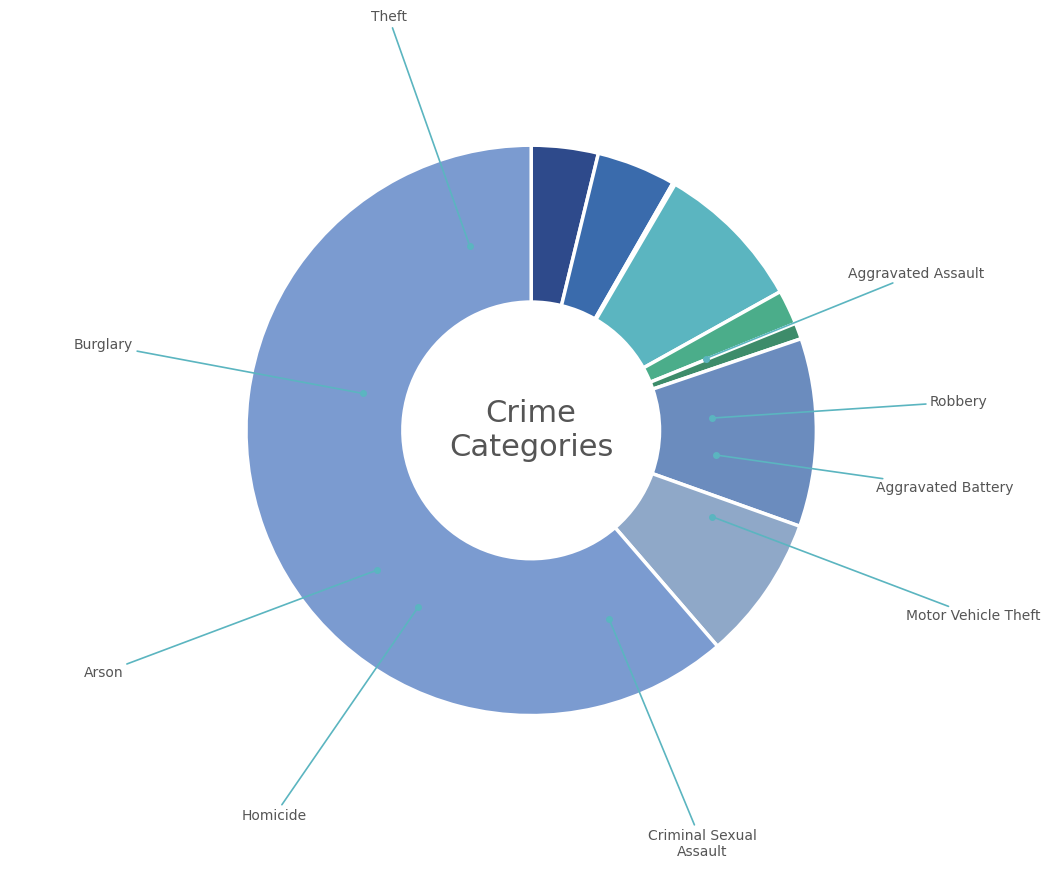

Which slice is the largest?

Theft